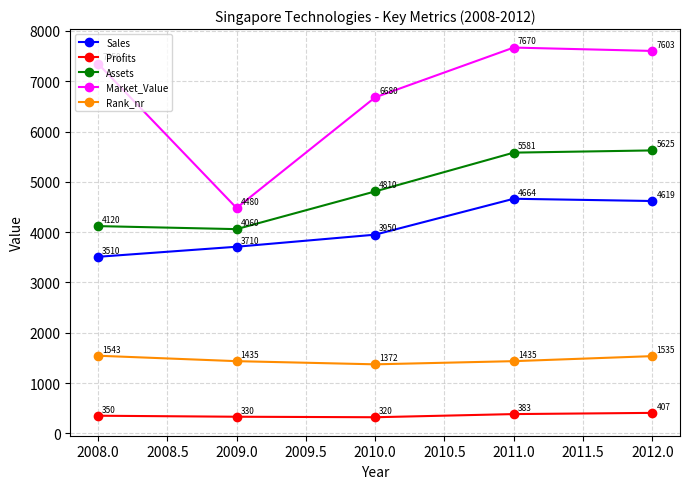

Is the value of Market_Value at 2009.0 greater than the value of Profits at 2011.0?

Yes